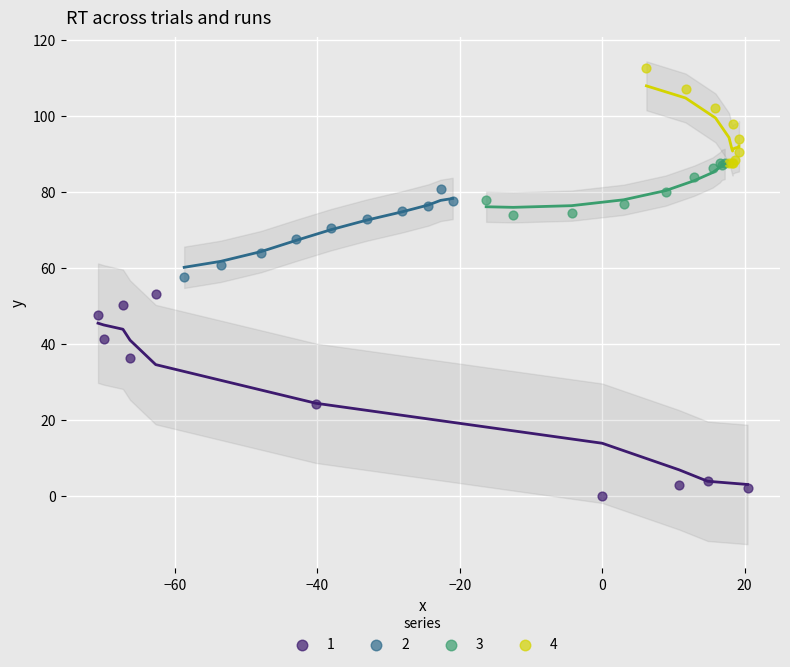

Which series contains the highest Y value?

4